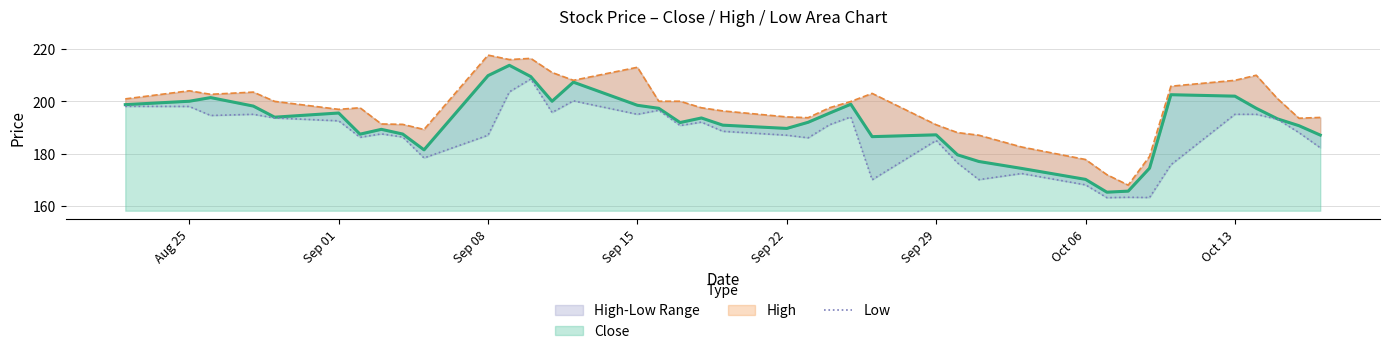

What is the minimum value shown in the chart?

163.1